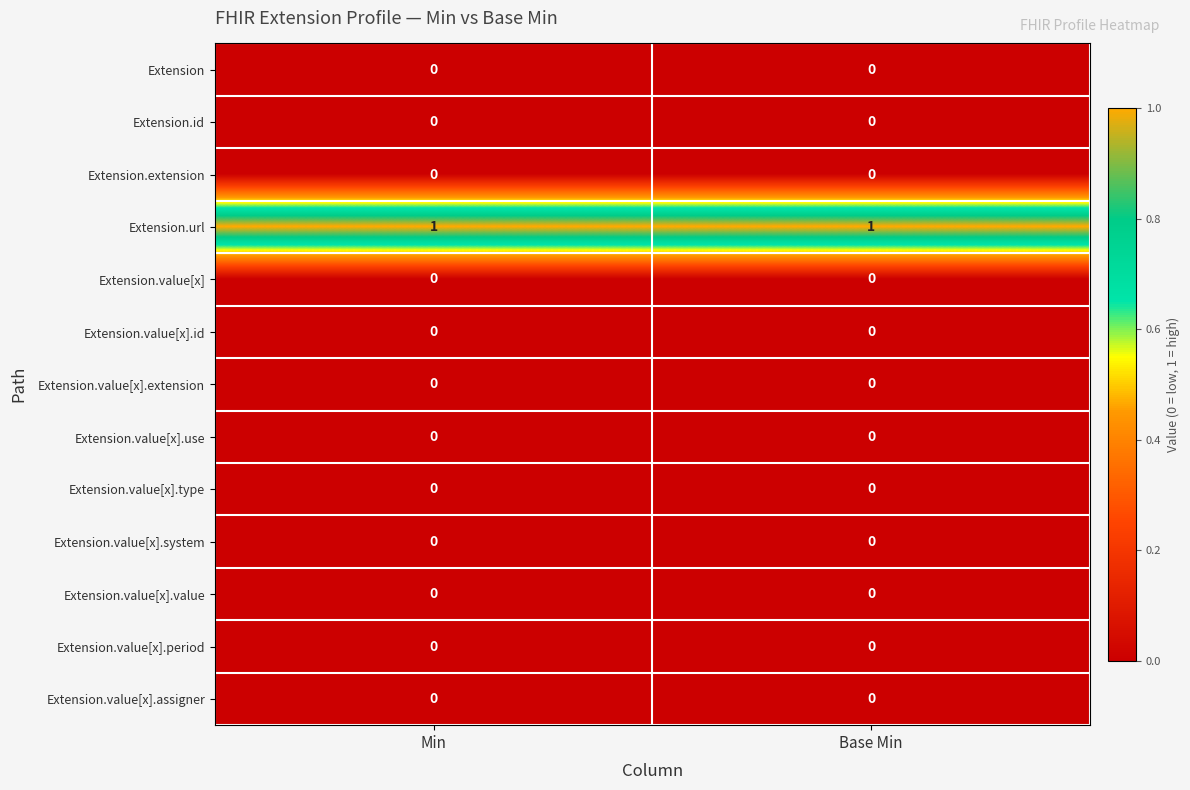

True or false: Extension.value[x].id has a value of 0 at Base Min.

True